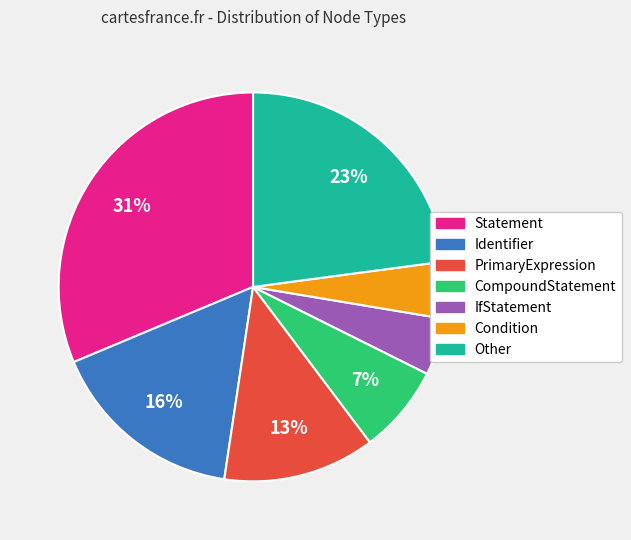

To the nearest percent, what is the difference between the Other and Identifier slice percentages?

7%